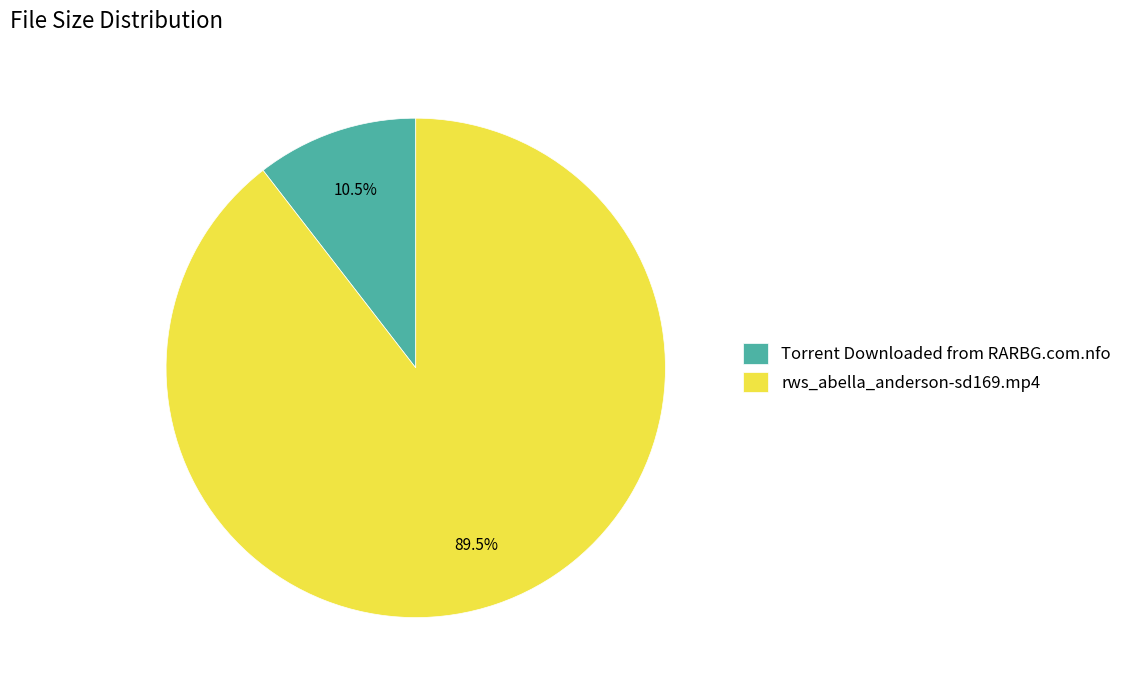

What is the ratio of the value at rws_abella_anderson-sd169.mp4 to the value at Torrent Downloaded from RARBG.com.nfo?

8.5